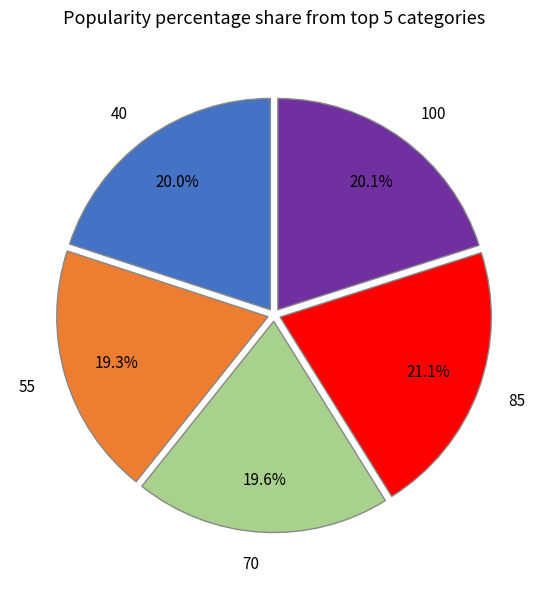

How many segments does this pie chart have?

5